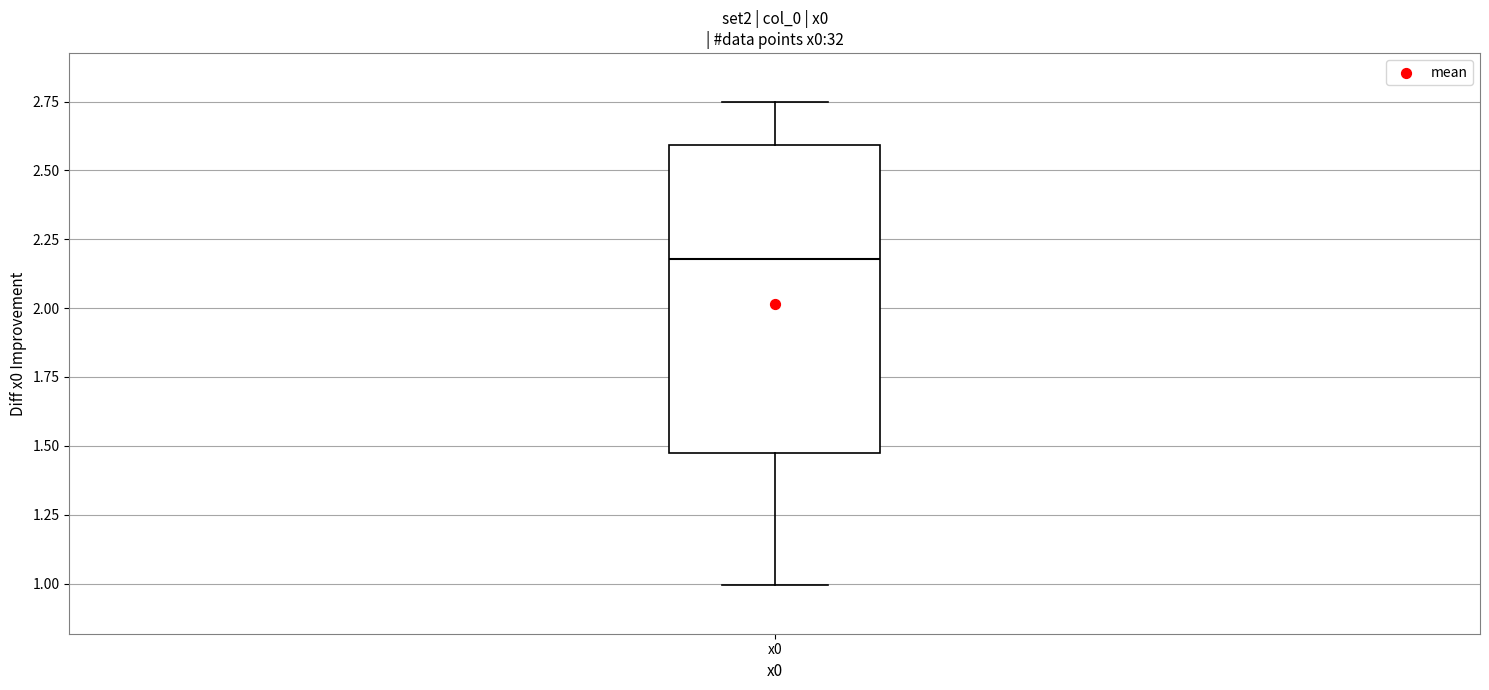

Where does the upper whisker of the box for x0 end on the y-axis? The values are not printed on the chart, so give them approximately, as read against the axis.

2.75